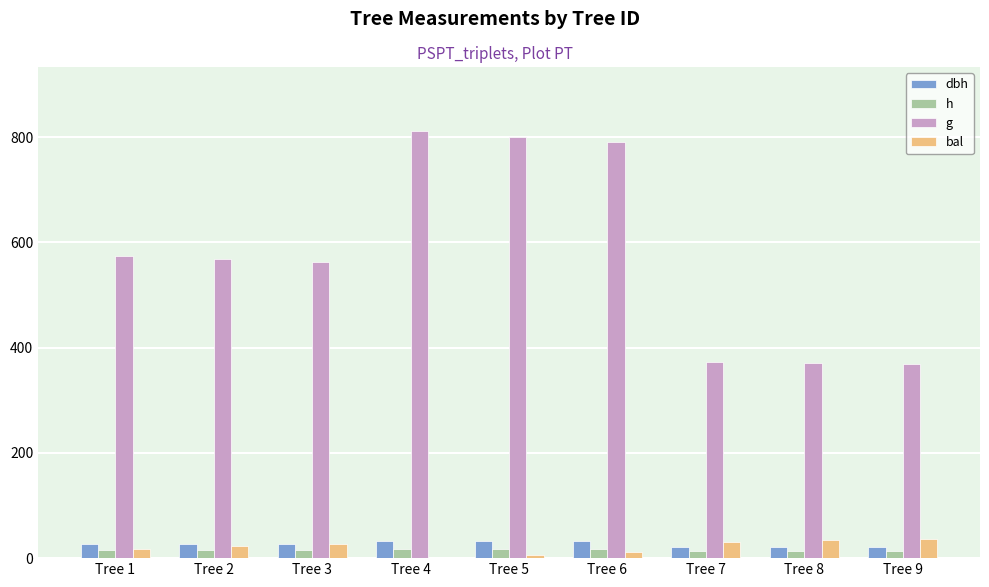

What is the highest value of the g series?

811.8